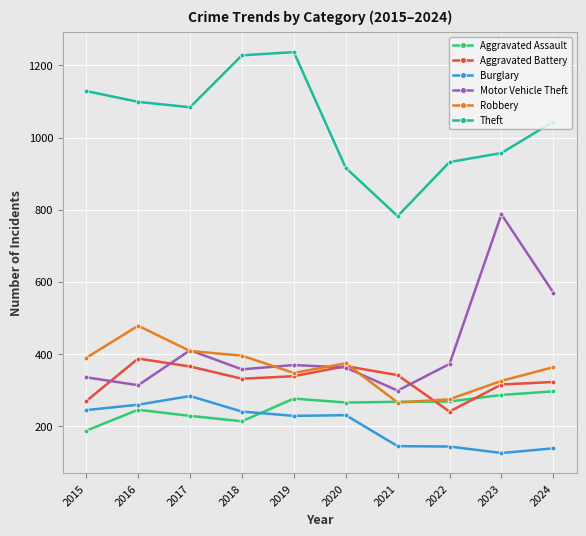

True or false: Theft and Aggravated Assault intersect in this chart.

False